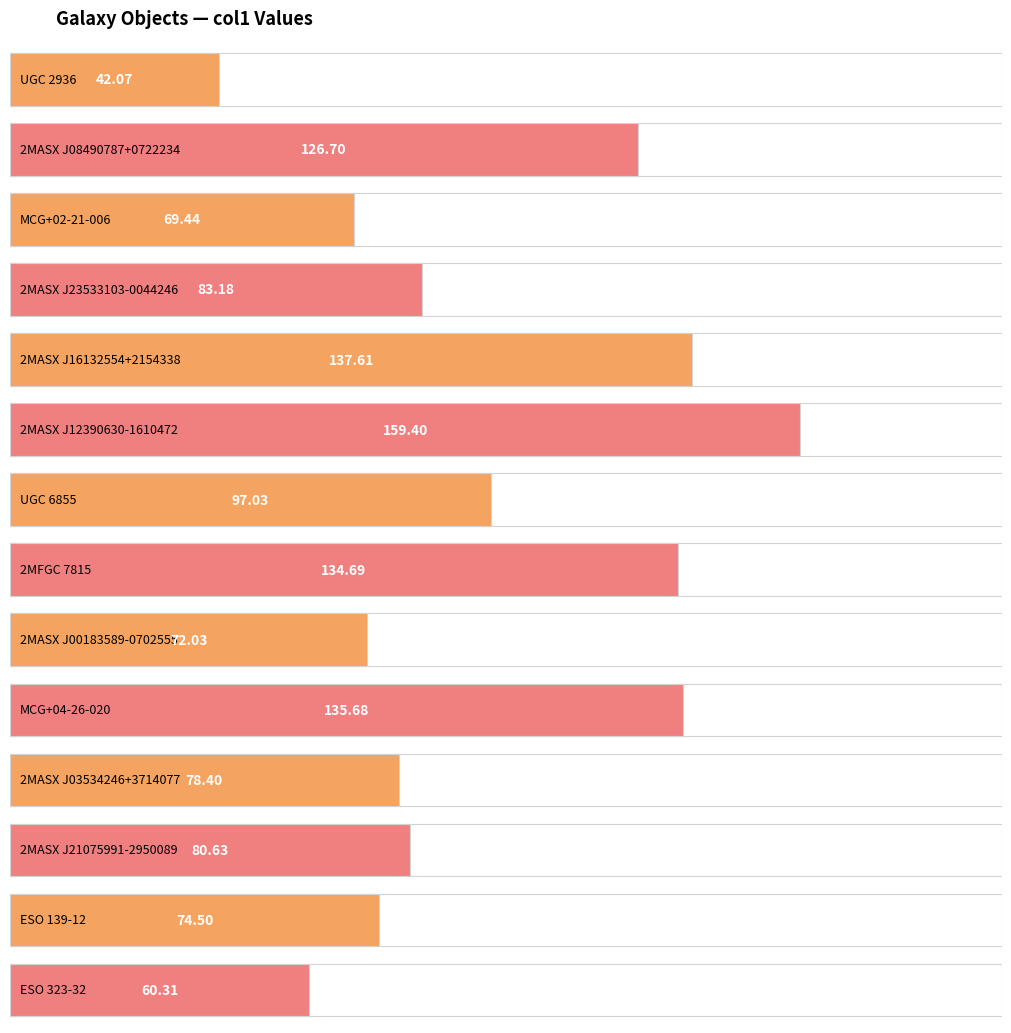

What is the label of the 9th bar from the right?

2MASX J12390630-1610472